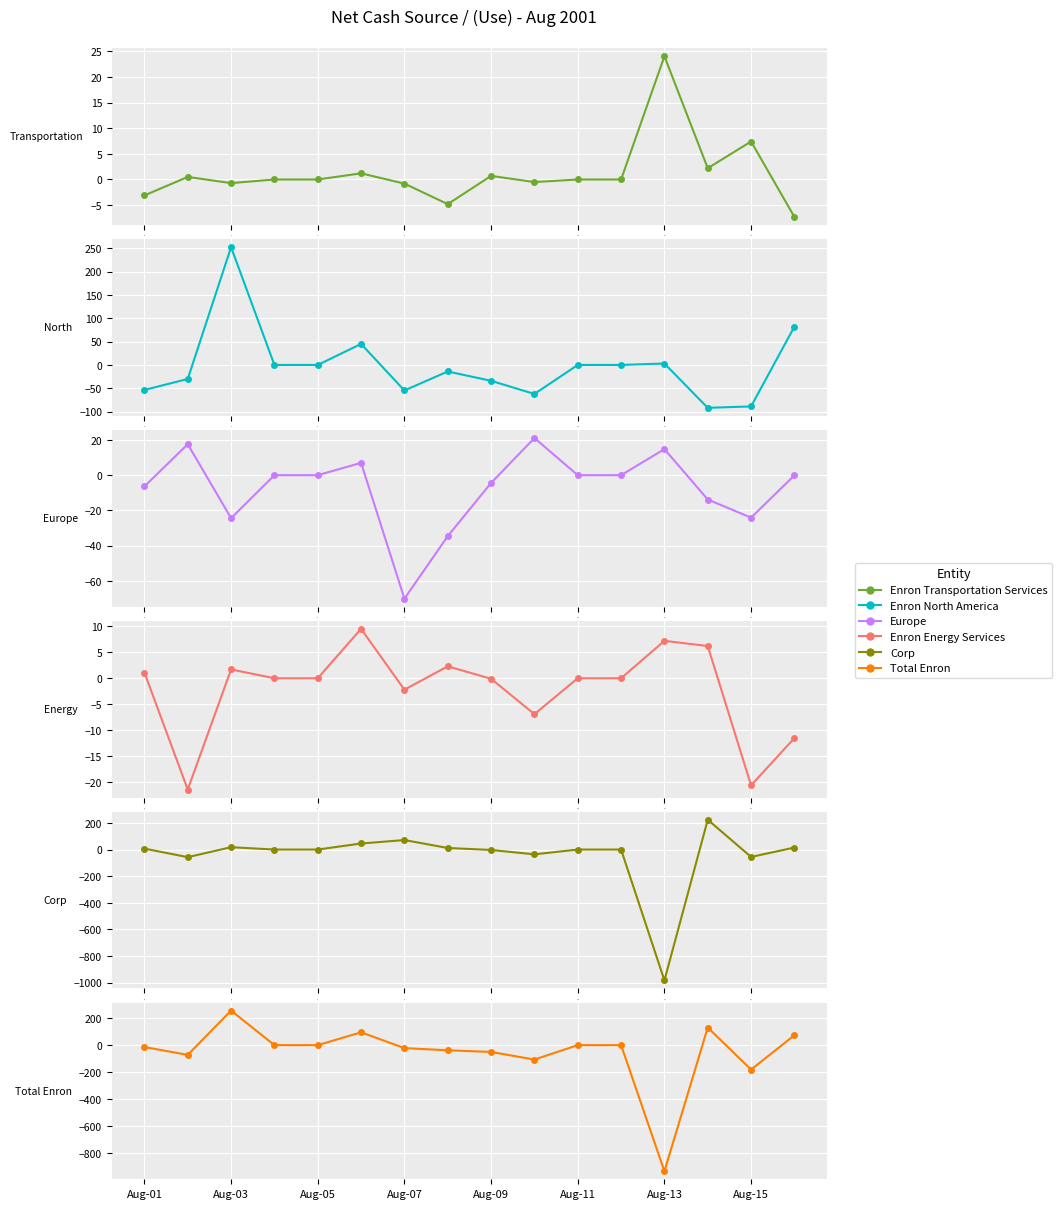

What is the spread (max minus min) of values at 14?

51.0